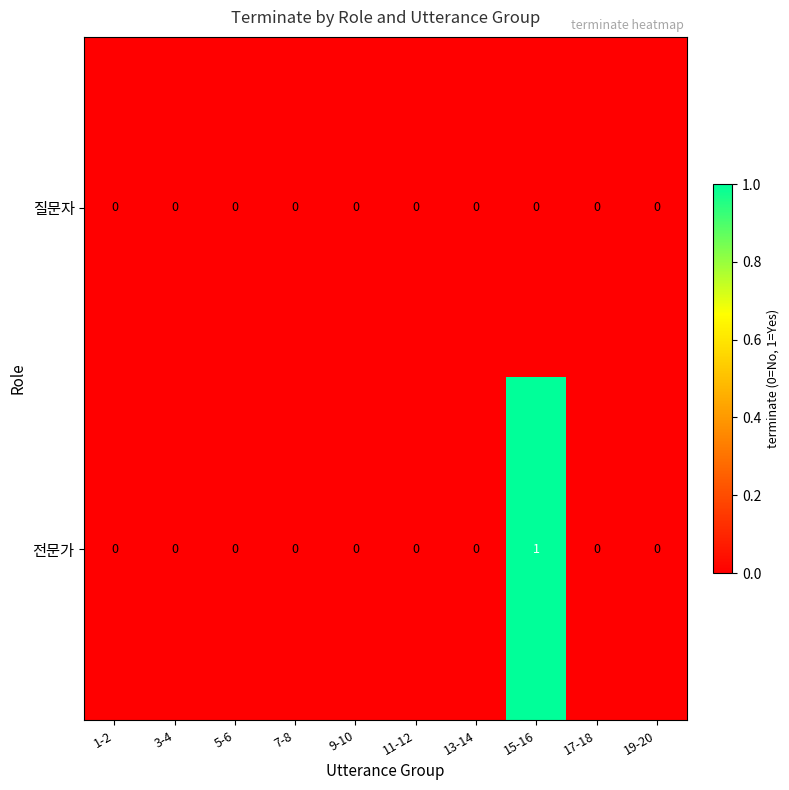

List the series in order of their peak value, lowest first.

질문자, 전문가